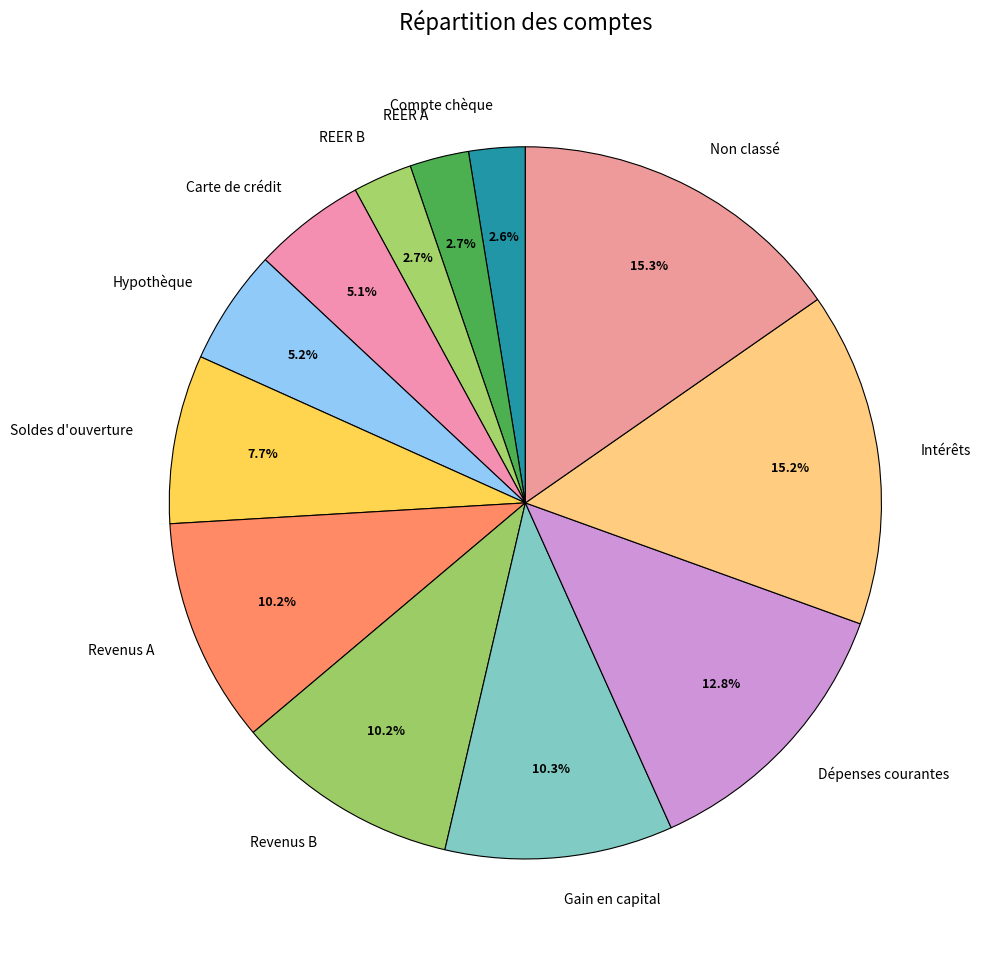

Between Soldes d'ouverture and REER B, which is larger?

Soldes d'ouverture